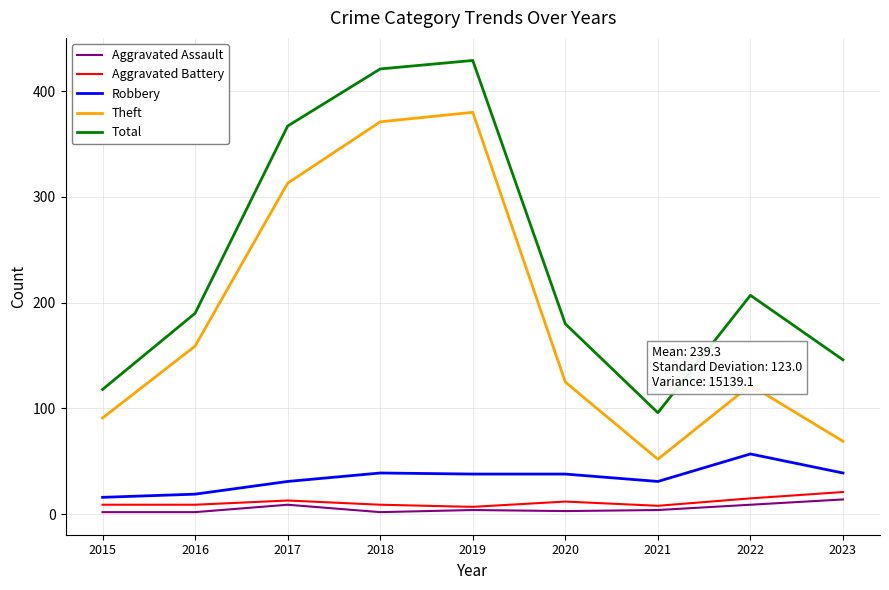

Rank the series by their maximum value, from lowest to highest.

Aggravated Assault, Aggravated Battery, Robbery, Theft, Total